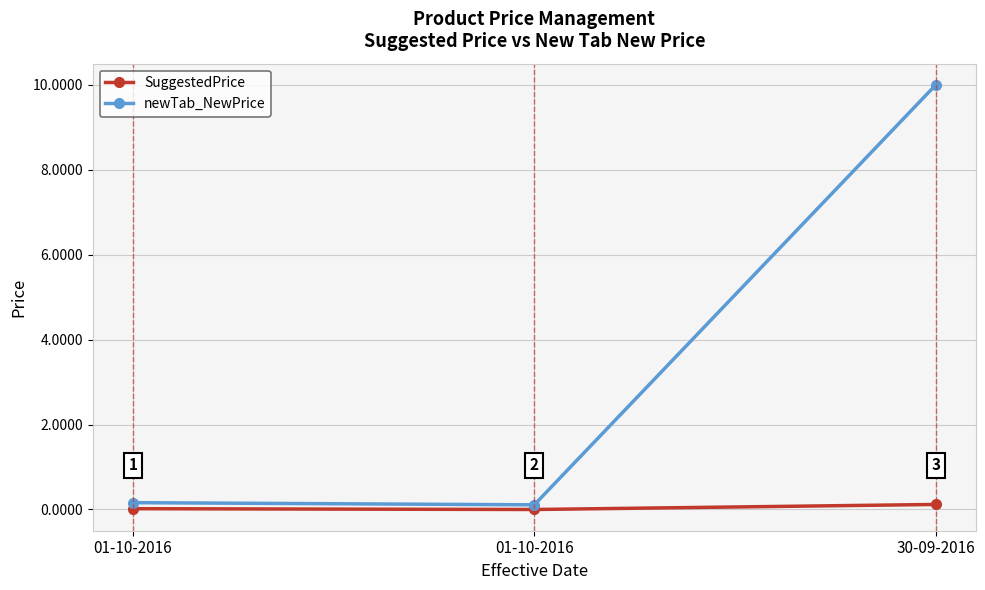

What are all the series names shown in the legend?

SuggestedPrice, newTab_NewPrice